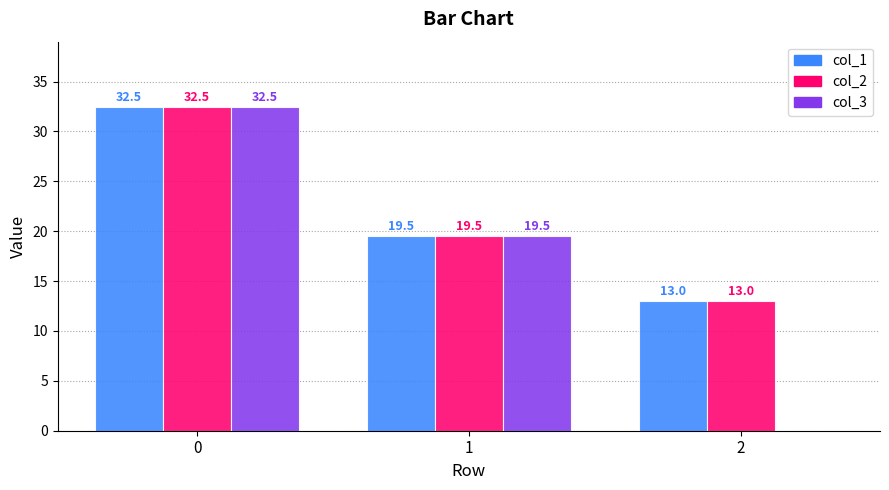

What is the maximum value shown in the chart?

32.5